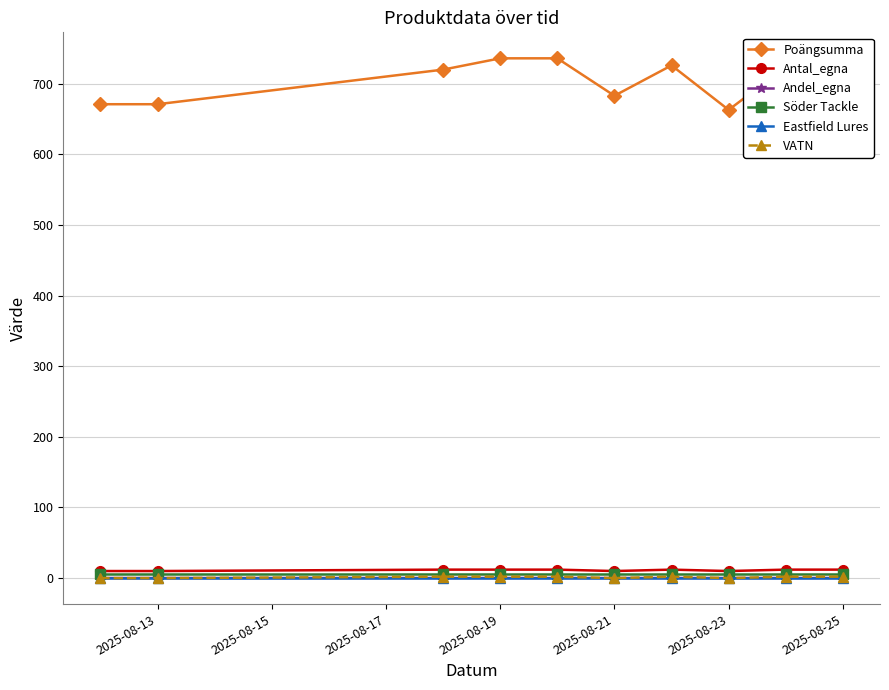

True or false: Eastfield Lures and Andel_egna intersect in this chart.

False